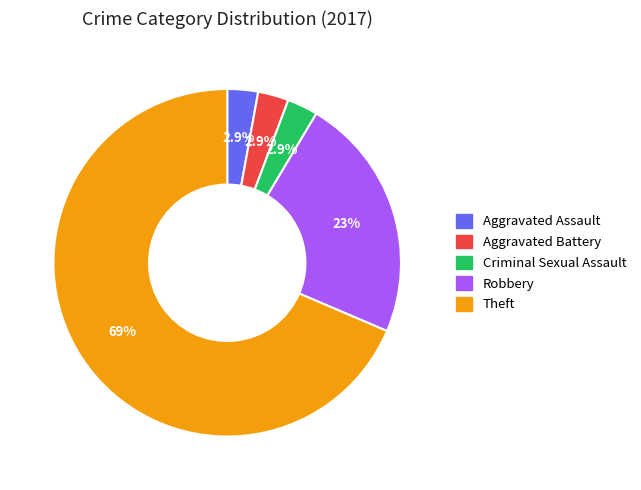

Count the number of slices in the pie.

5